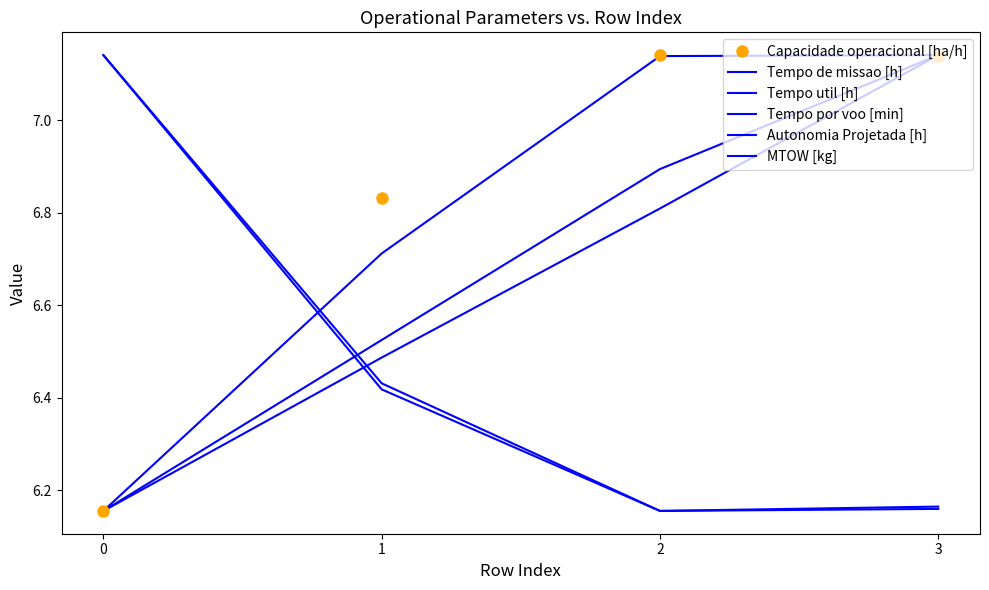

What is the difference between the Tempo util [h] values at 3 and 1?

0.3